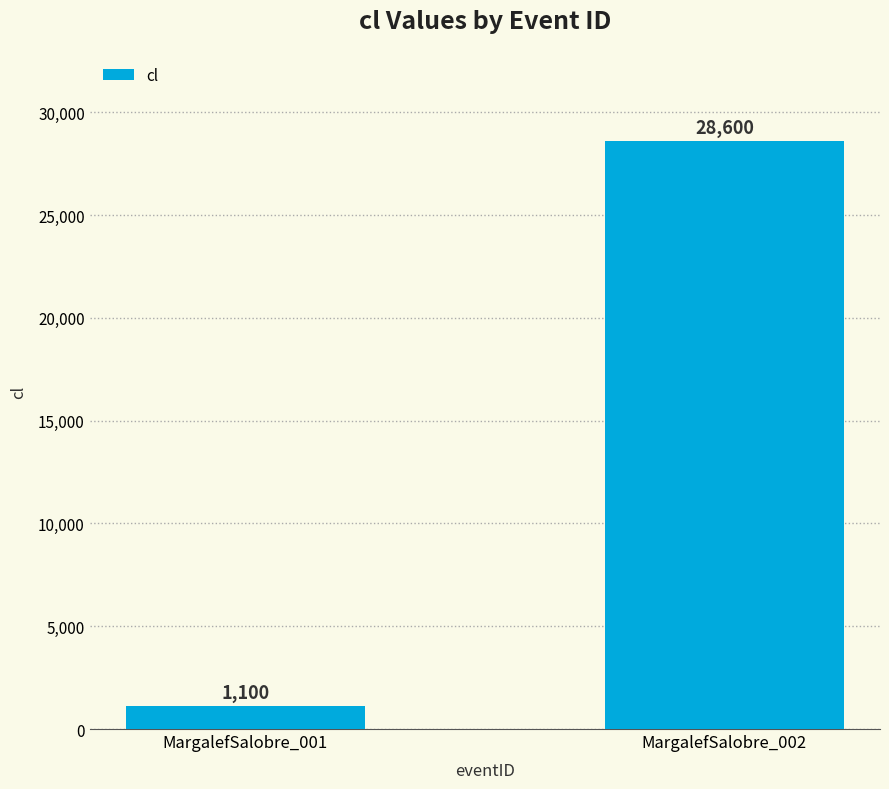

What is the greatest value displayed?

28600